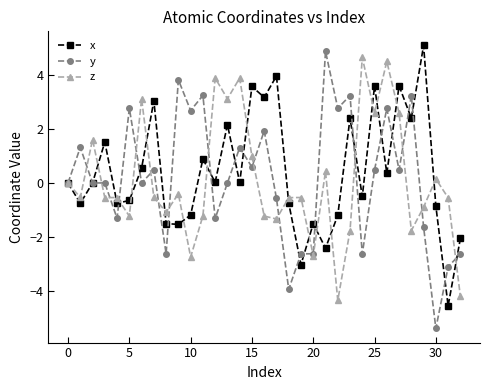

How many lines are shown in the chart?

3